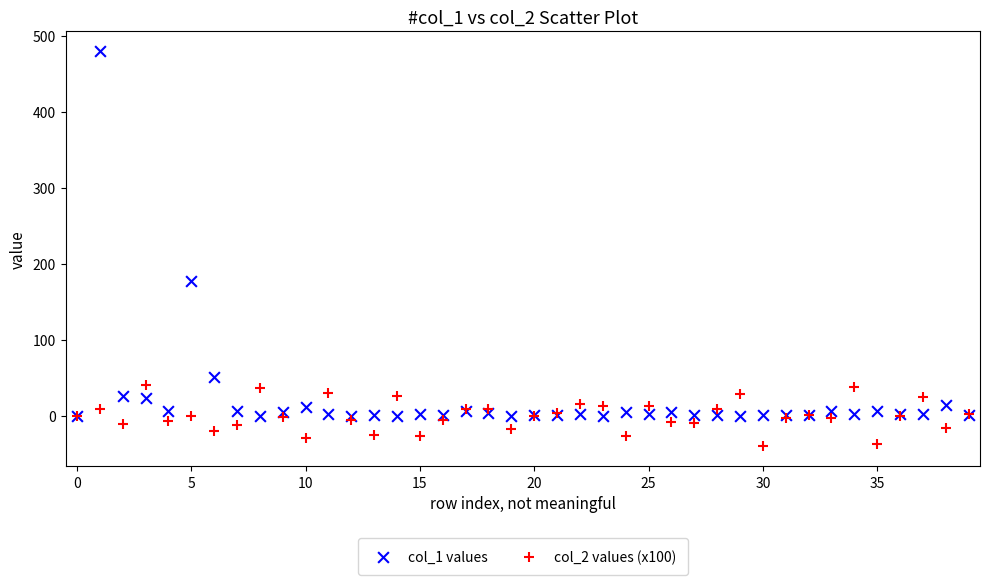

Across all series, what Y value is closest to 219?

177.3